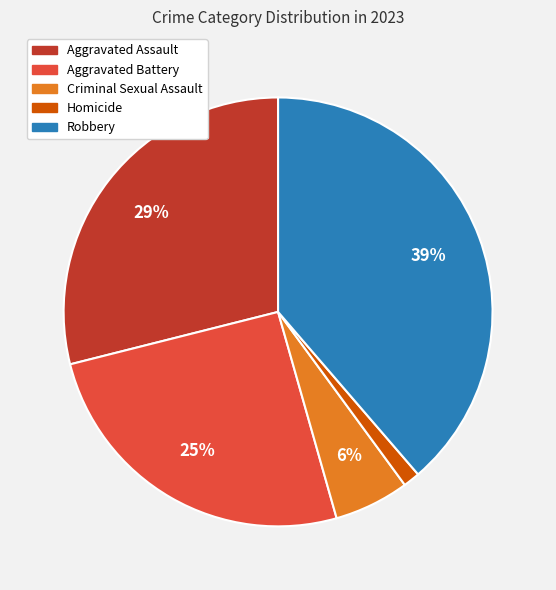

Count the number of slices in the pie.

5